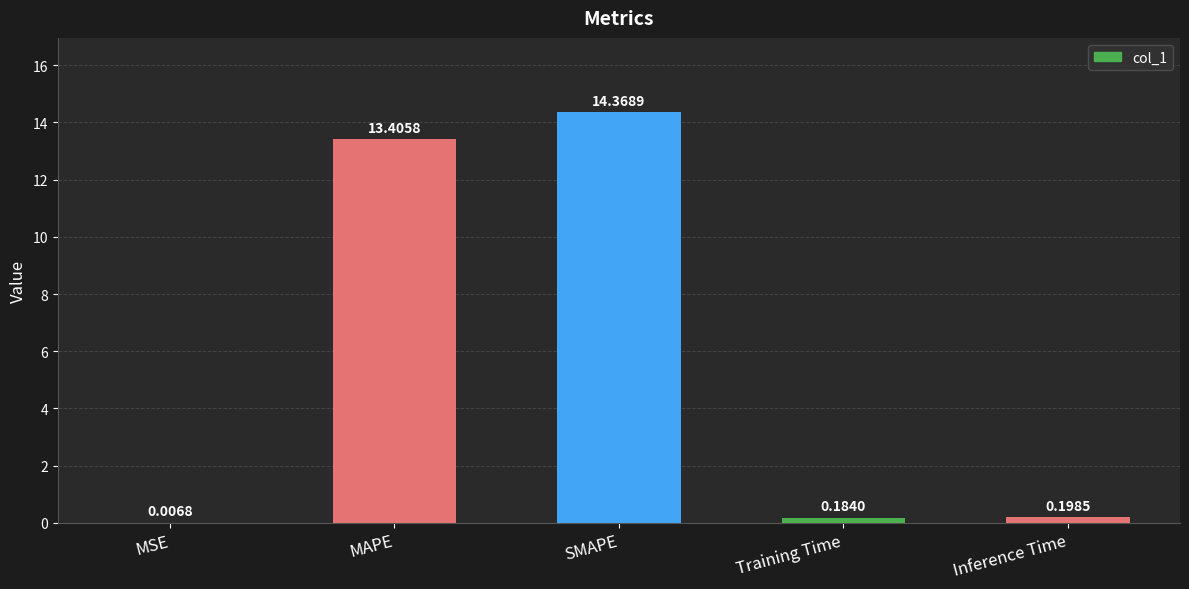

What is the change in value from SMAPE to Inference Time?

-14.2